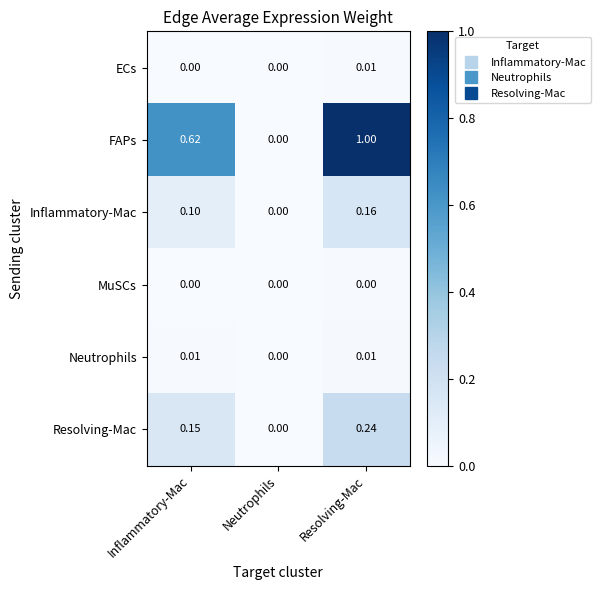

Which series has the largest total across all categories?

FAPs